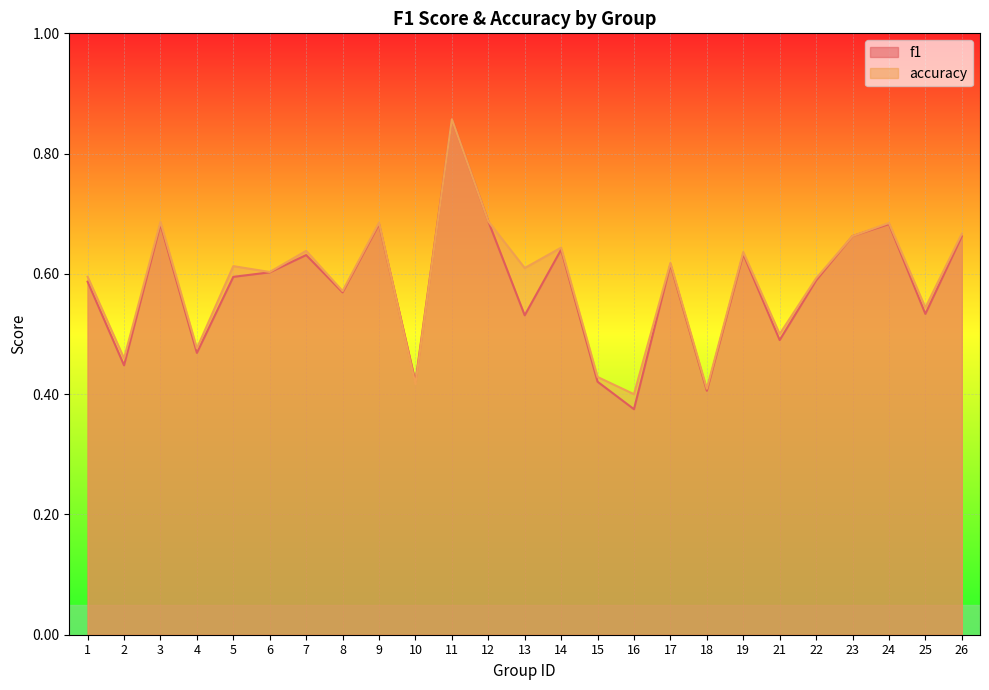

Which category has the lowest value in the f1 series?

16